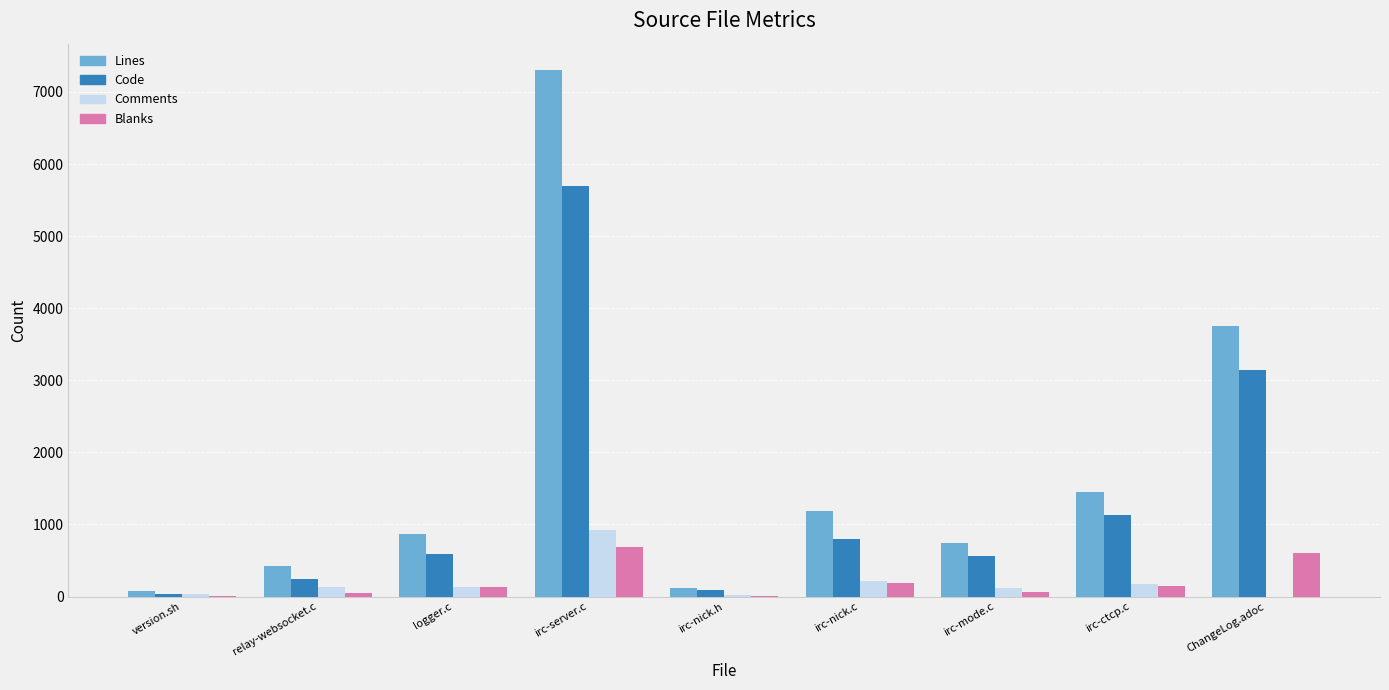

How many groups of bars are there?

9